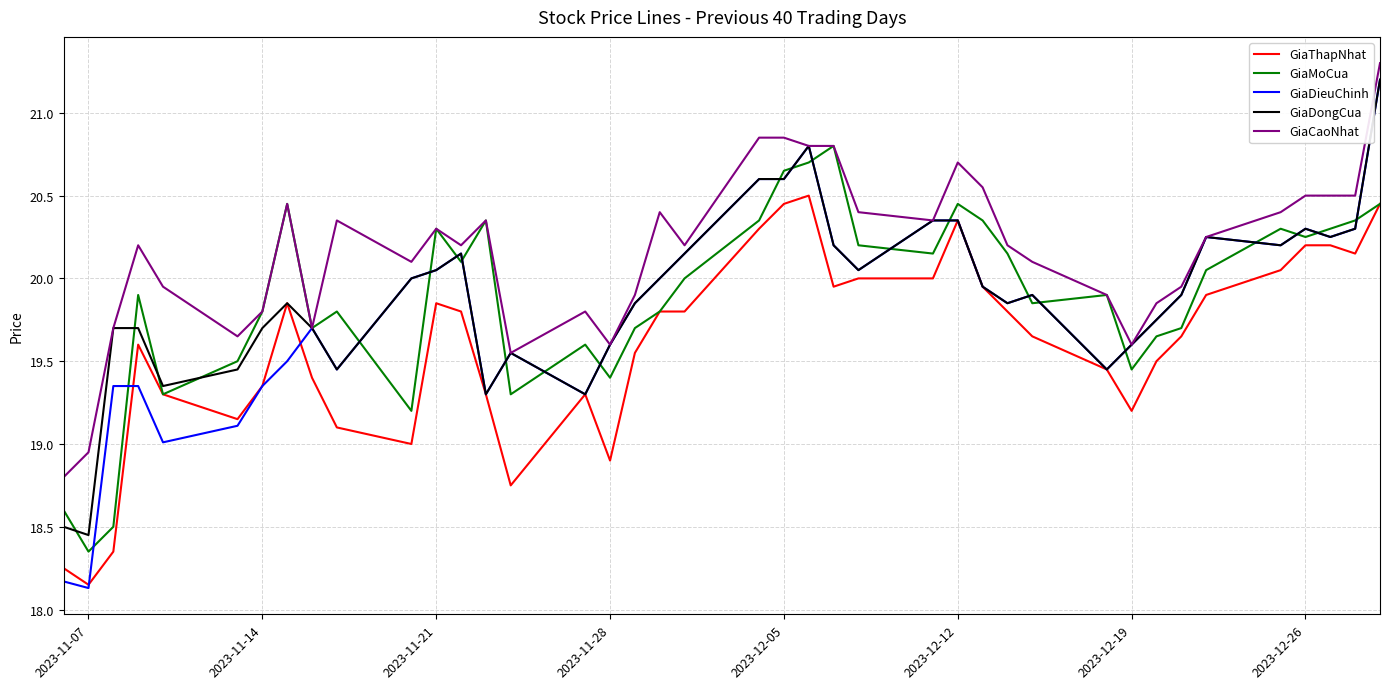

Which series has the largest total across all categories?

GiaCaoNhat